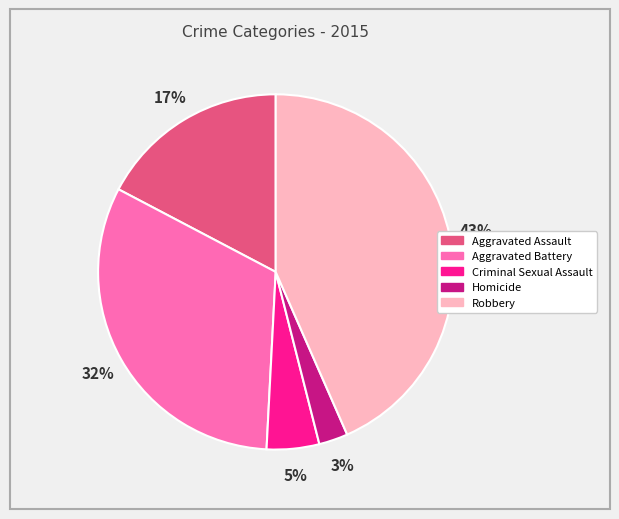

Is it true that Aggravated Assault is 17% of the pie?

True